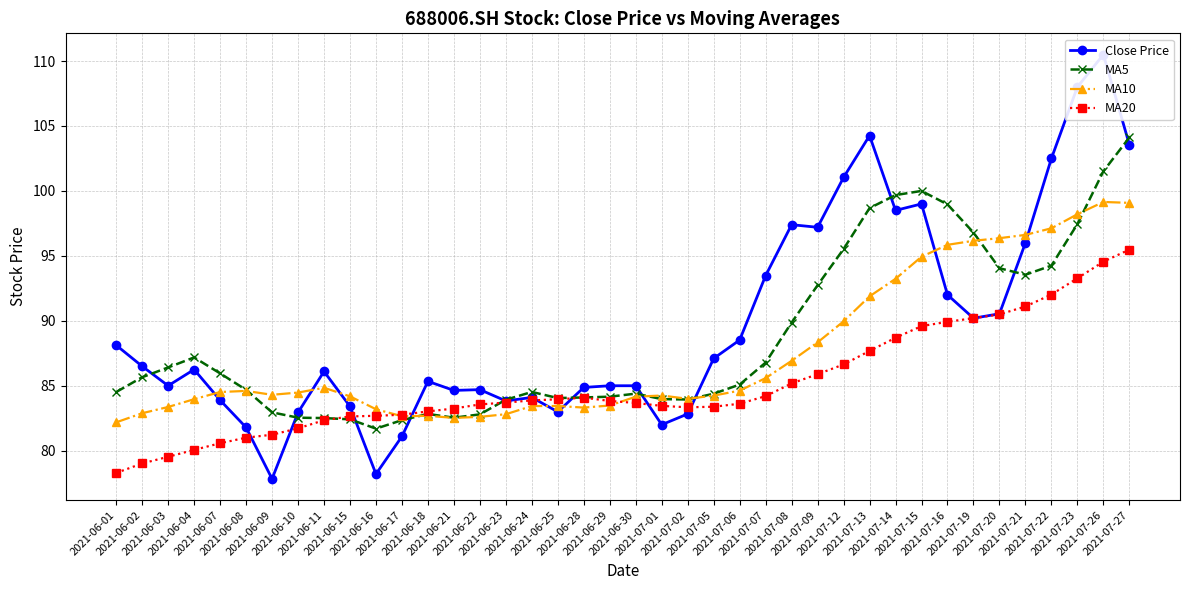

What is the value of the MA20 point at the 37th from the left?

92.0